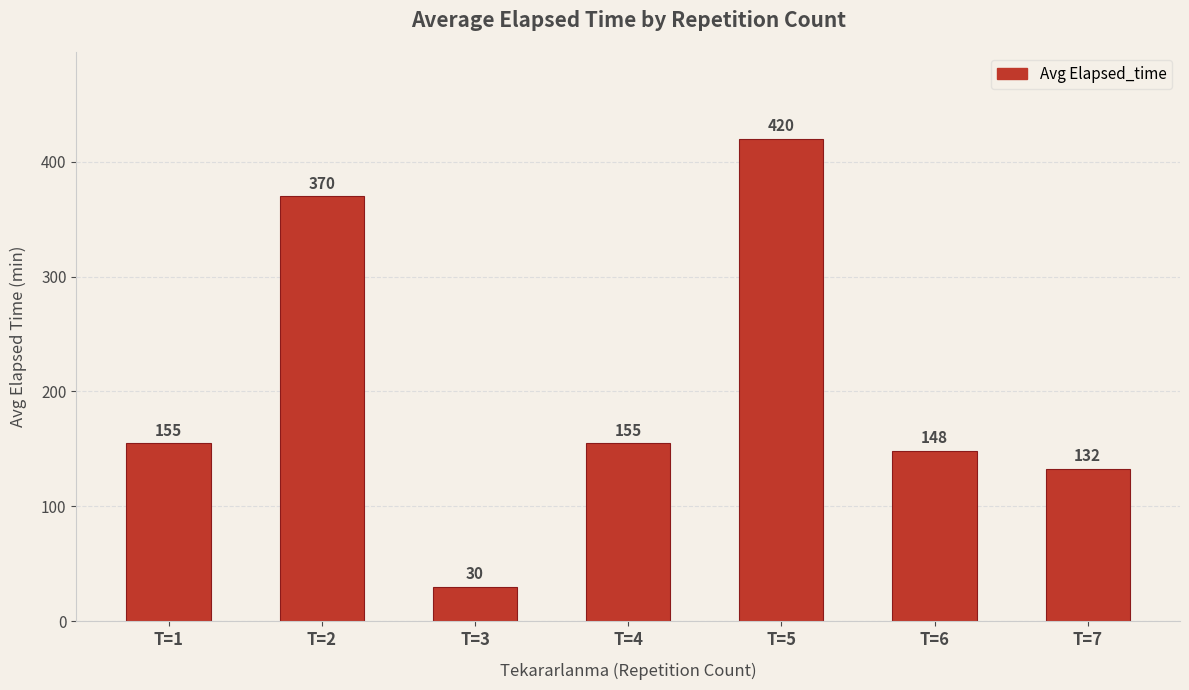

Which has a higher value, T=7 or T=6?

T=6